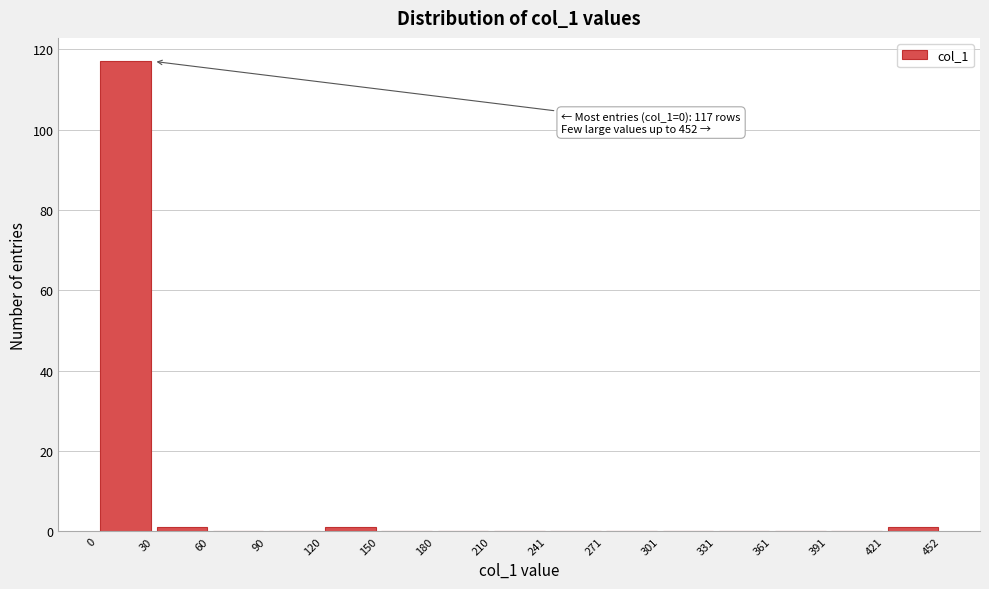

Over which range of the x-axis is the bar tallest?

0 to 30